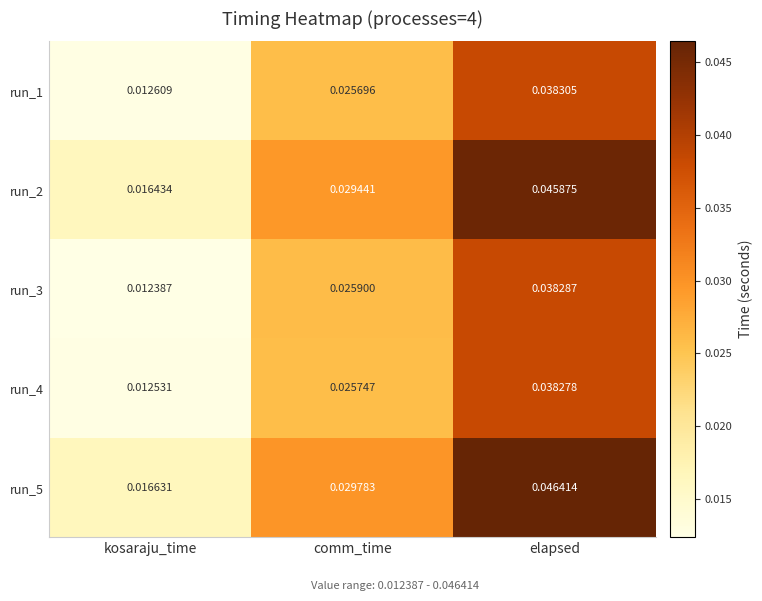

Which series changed the most between comm_time and elapsed?

run_5